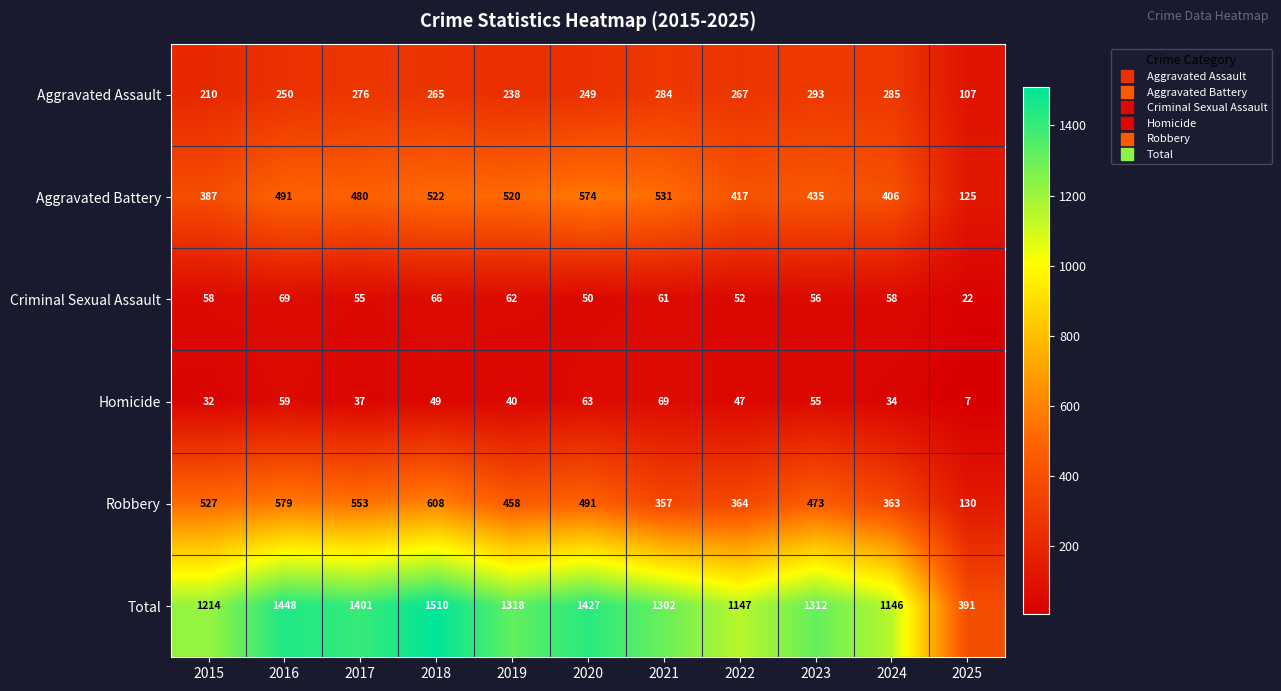

What is the difference between the second highest and minimum values in the Criminal Sexual Assault series?

44